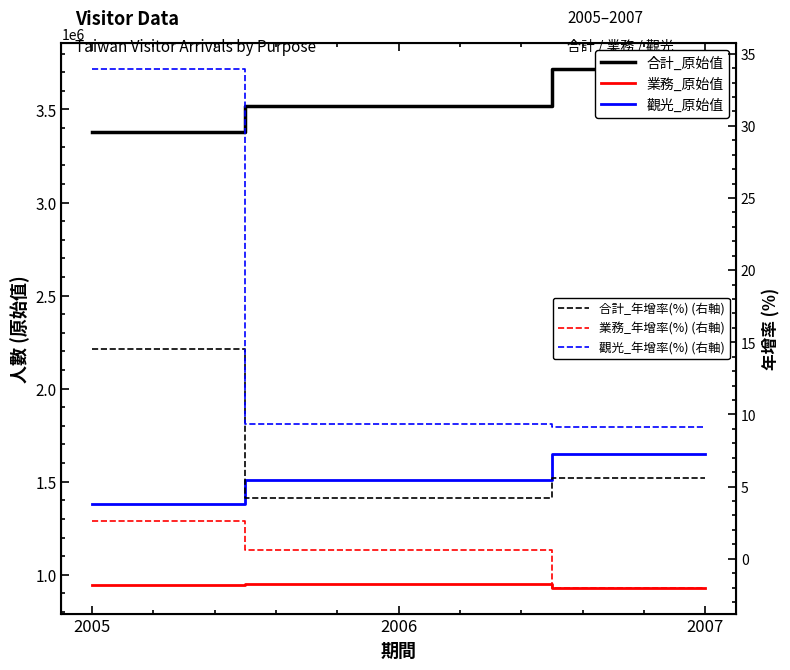

Does the chart have visible grid lines?

No